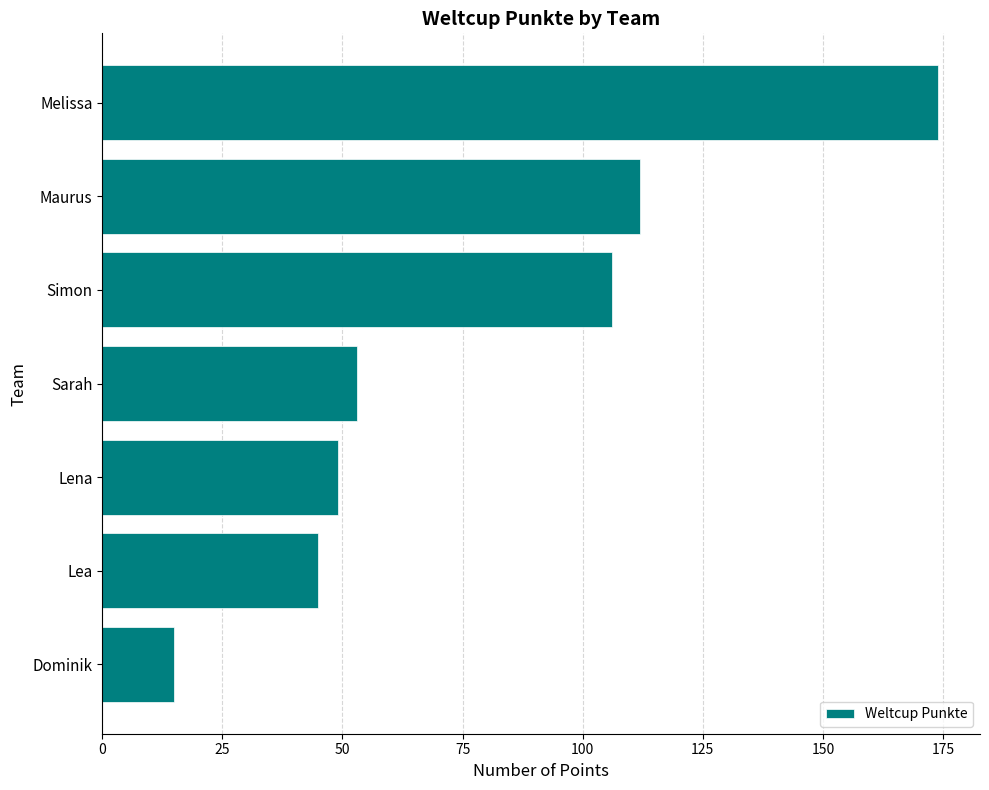

Where is the data nearest to the value 94?

Simon